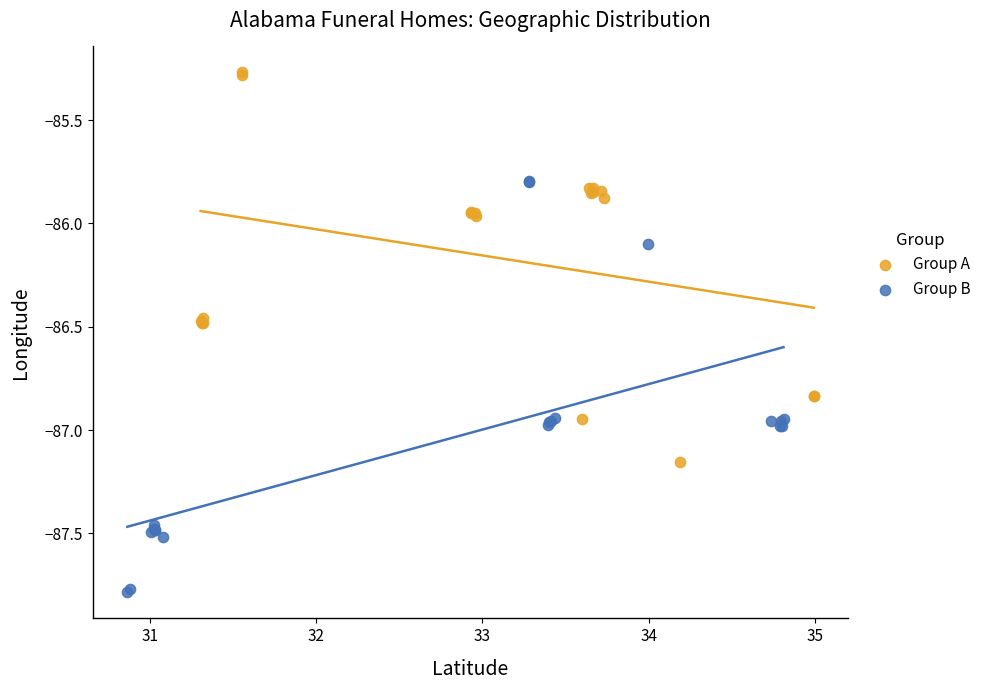

Which series contains the lowest Y value?

Group B